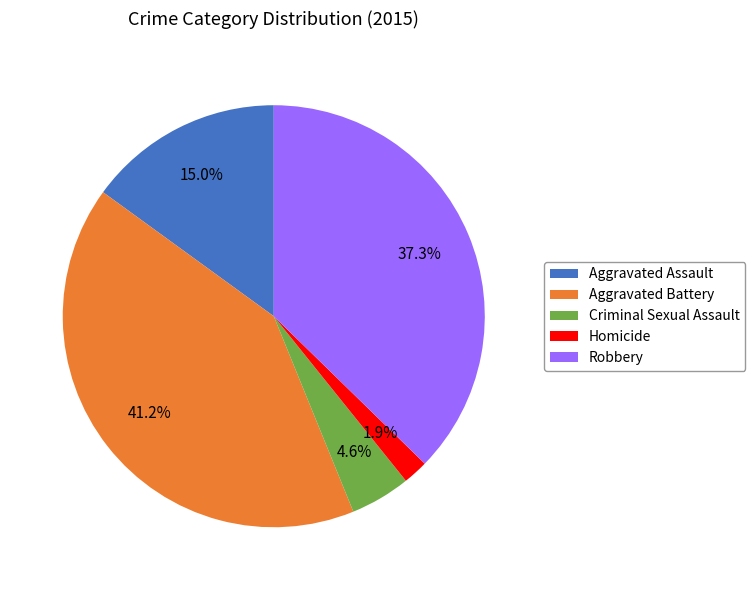

Is there a majority slice in this chart?

No